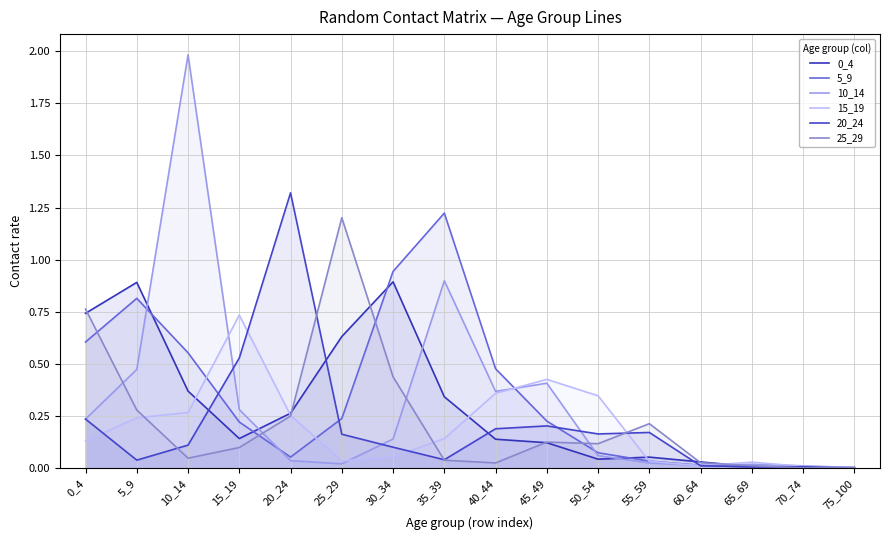

Which series ends up on top after the final intersection of 20_24 and 25_29?

25_29